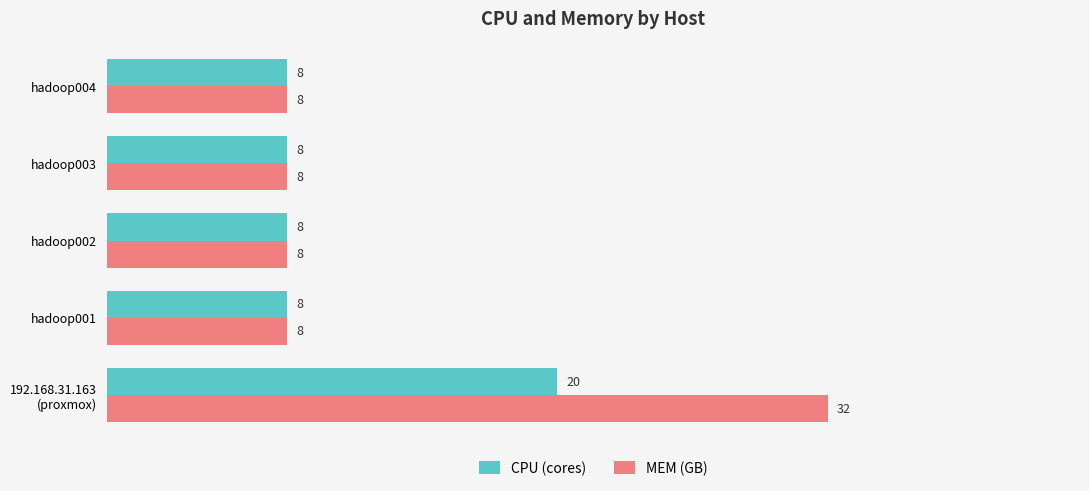

List the series in order of their overall mean, lowest first.

CPU (cores), MEM (GB)